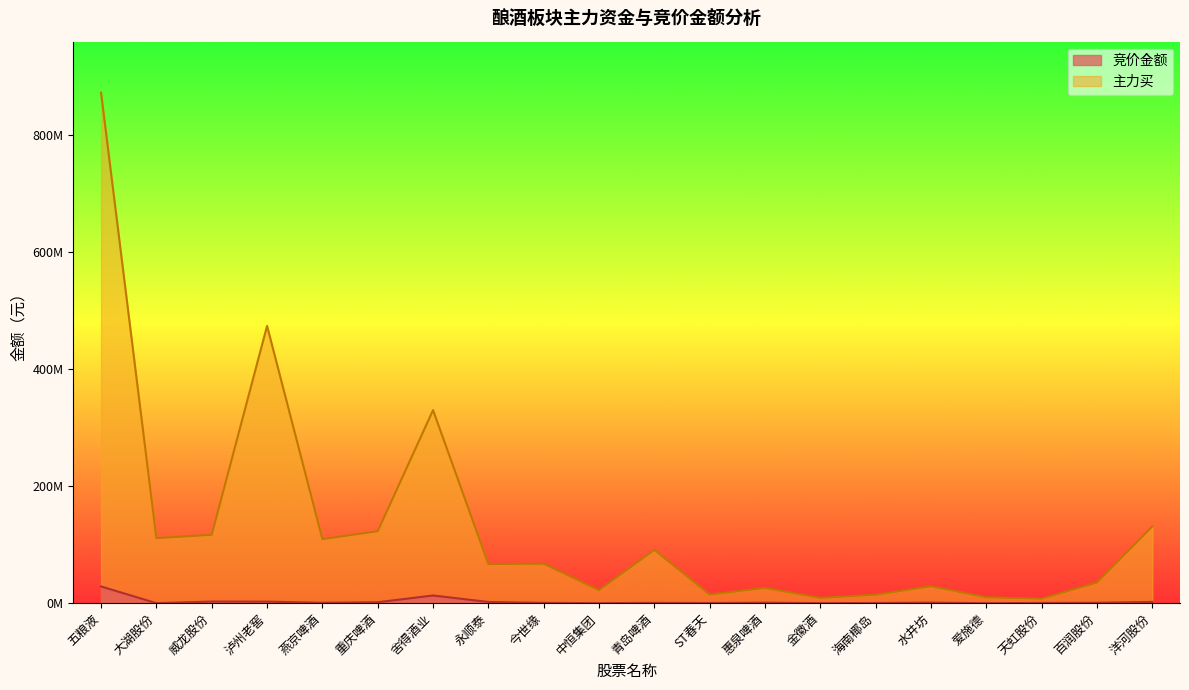

What is the total value across all series at 金徽酒?

9014409